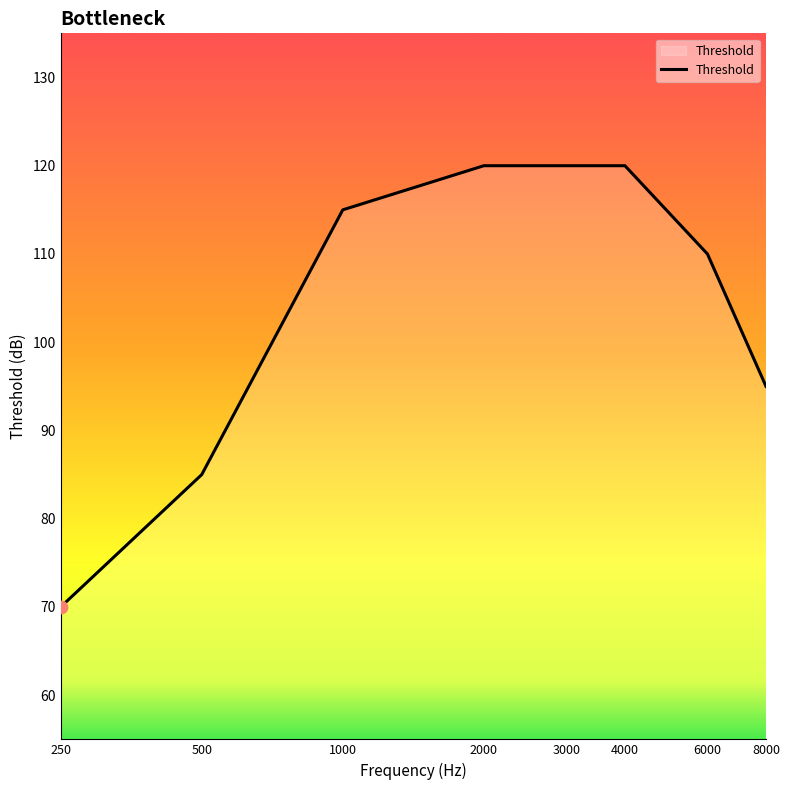

What is the greatest value displayed?

120